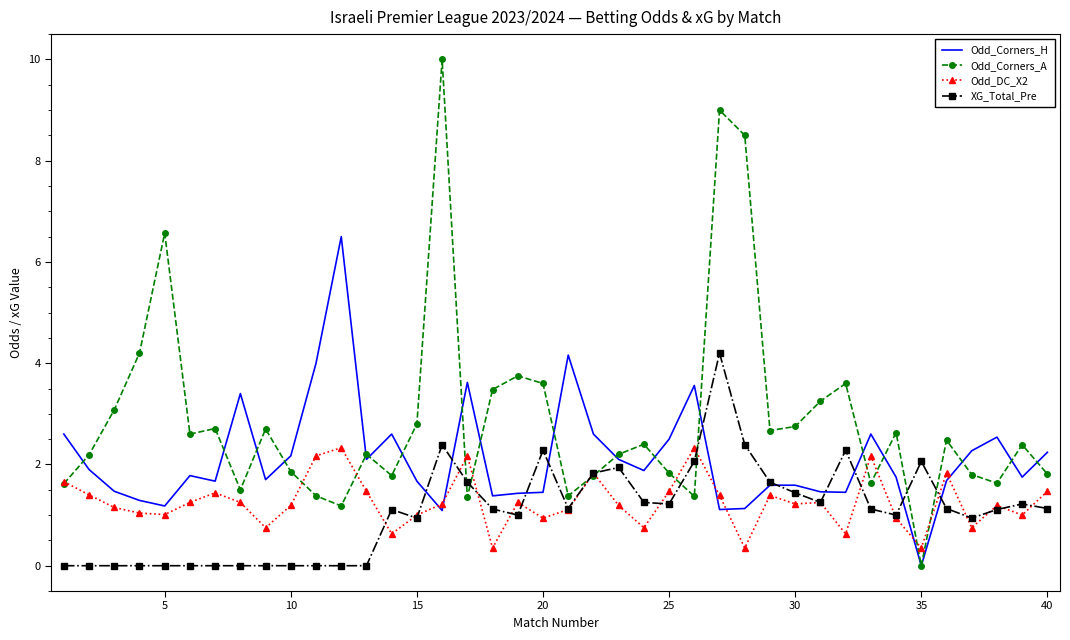

Which series has the largest total across all categories?

Odd_Corners_A